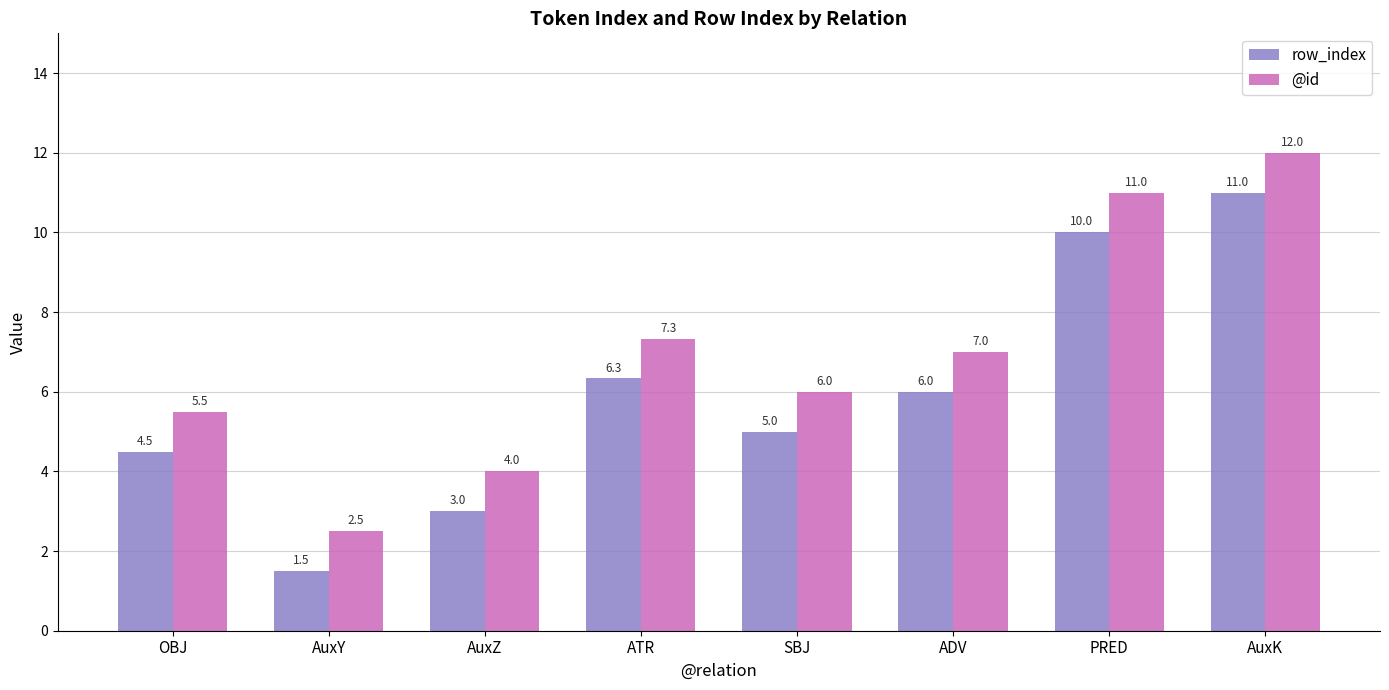

What are all the series names shown in the legend?

row_index, @id